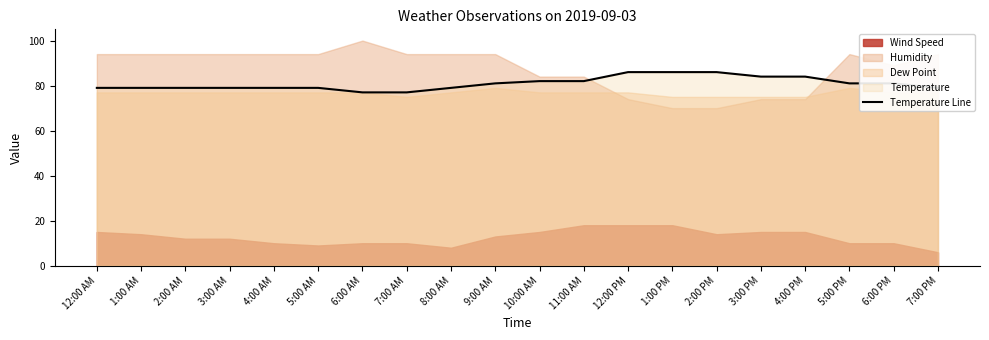

Which label corresponds to the largest value in the chart?

12:00 PM